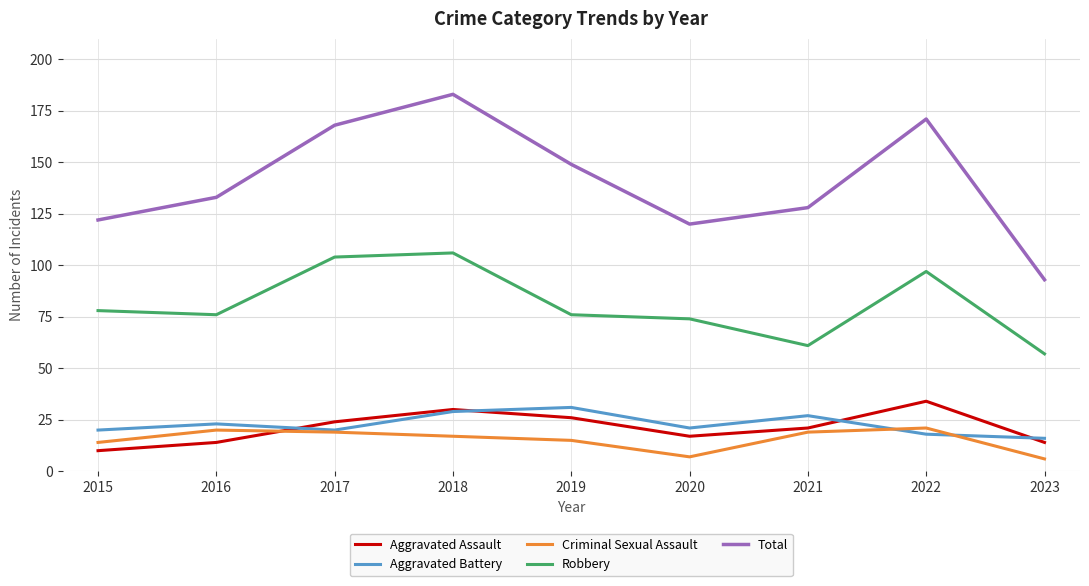

What is the minimum value shown in the chart?

6